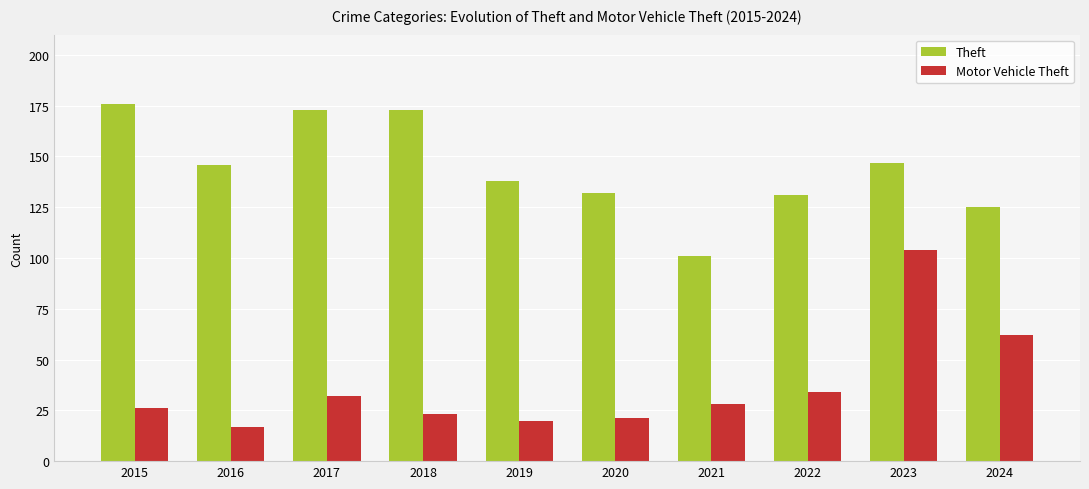

Reading right to left, list all the values displayed in this chart.

Theft: 2024=125	2023=147	2022=131	2021=101	2020=132	2019=138	2018=173	2017=173	2016=146	2015=176
Motor Vehicle Theft: 2024=62	2023=104	2022=34	2021=28	2020=21	2019=20	2018=23	2017=32	2016=17	2015=26